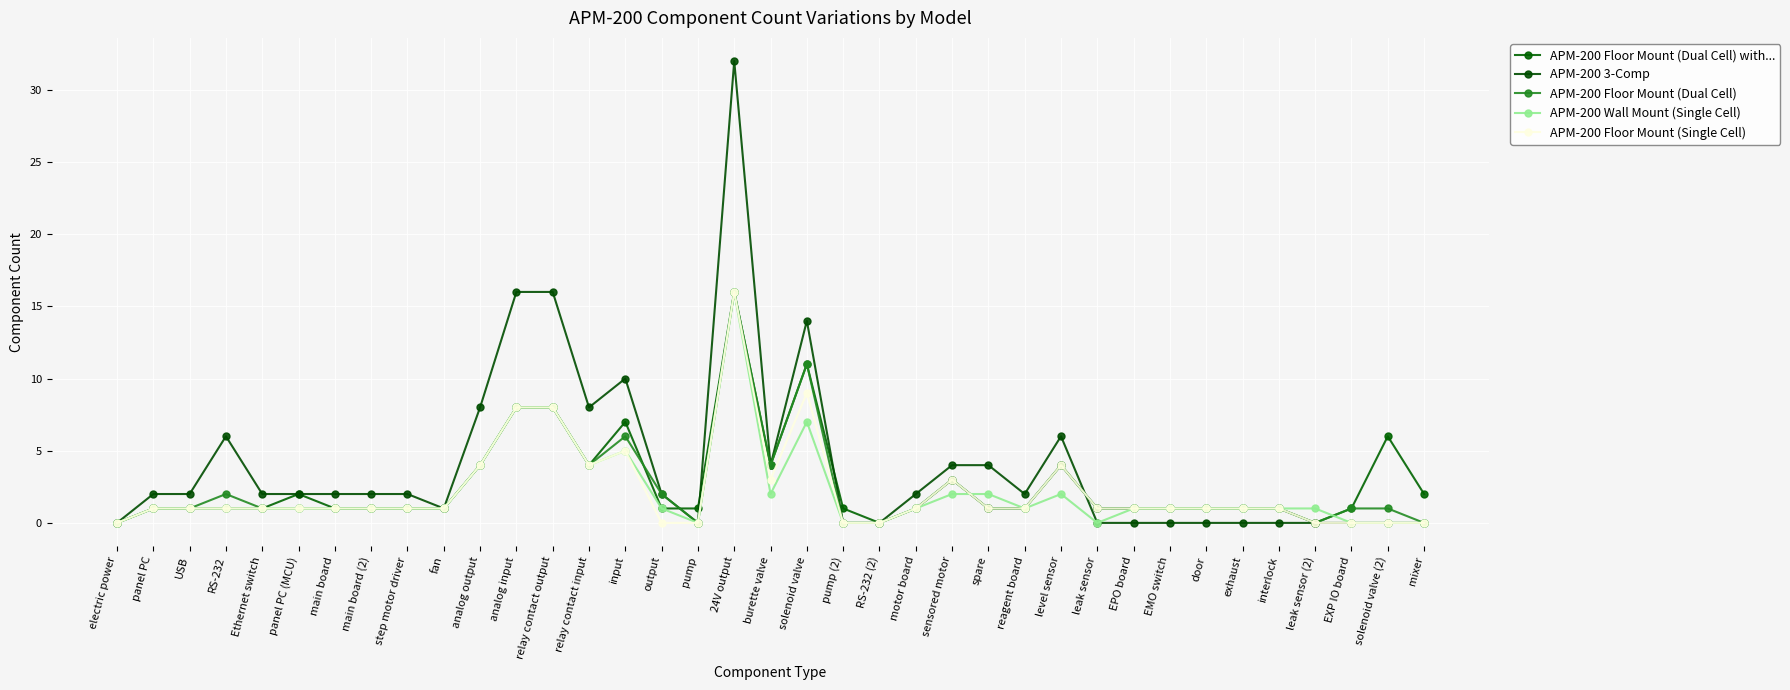

At which category is the sum across all series the highest?

24V output